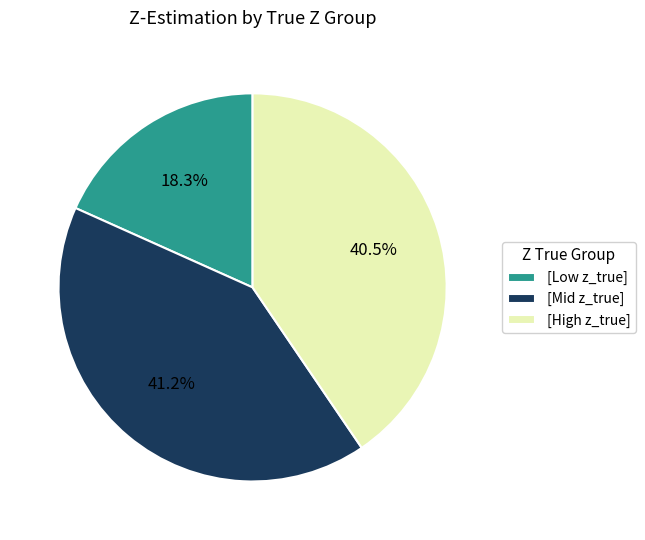

Count the number of slices in the pie.

3